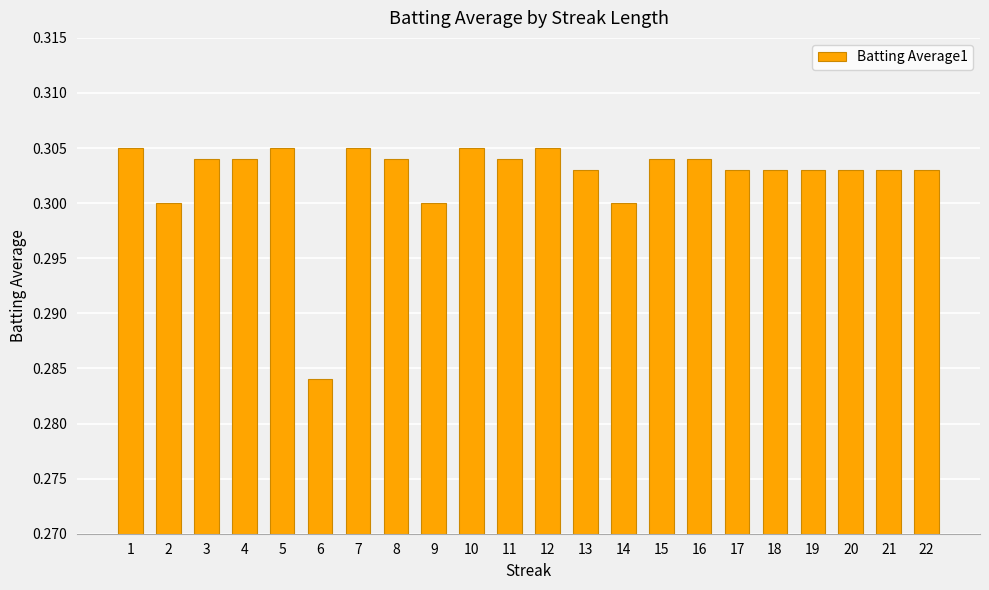

What is the sum of all values?

6.7